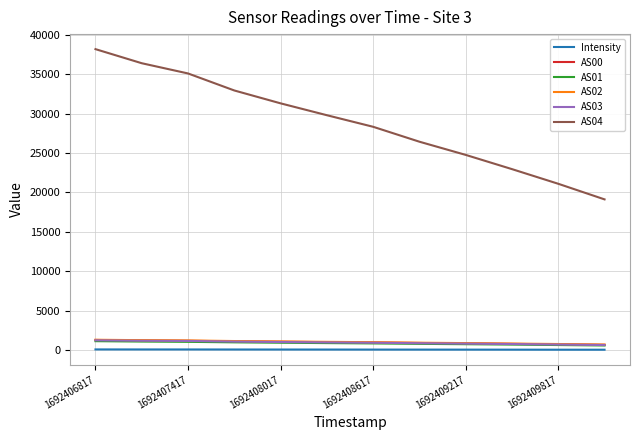

Which series has the widest spread of values?

AS04